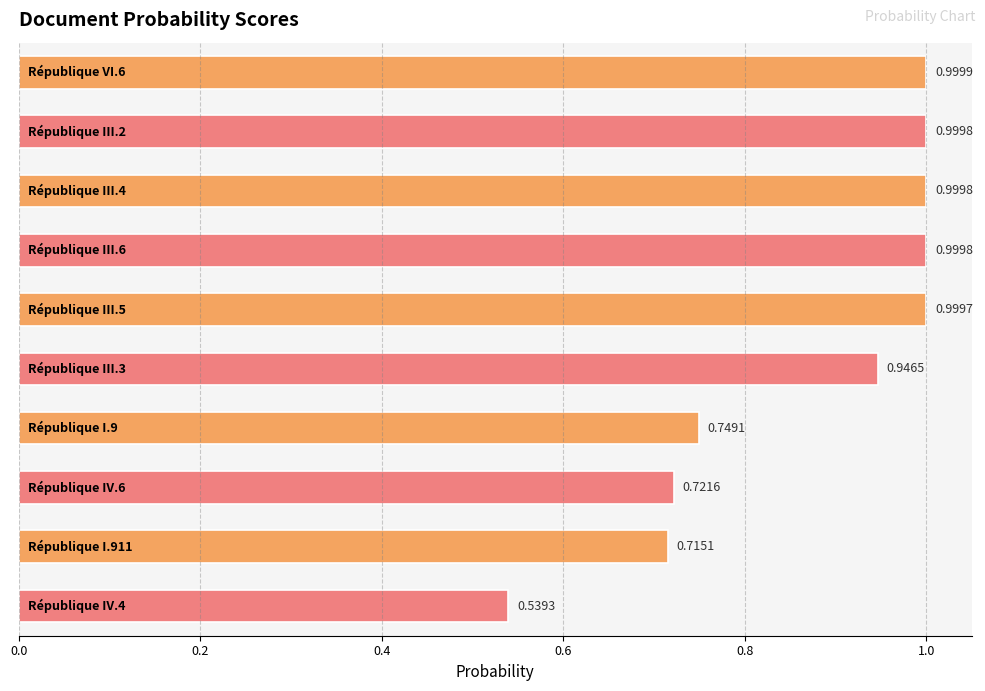

Does the chart contain stacked bars?

No